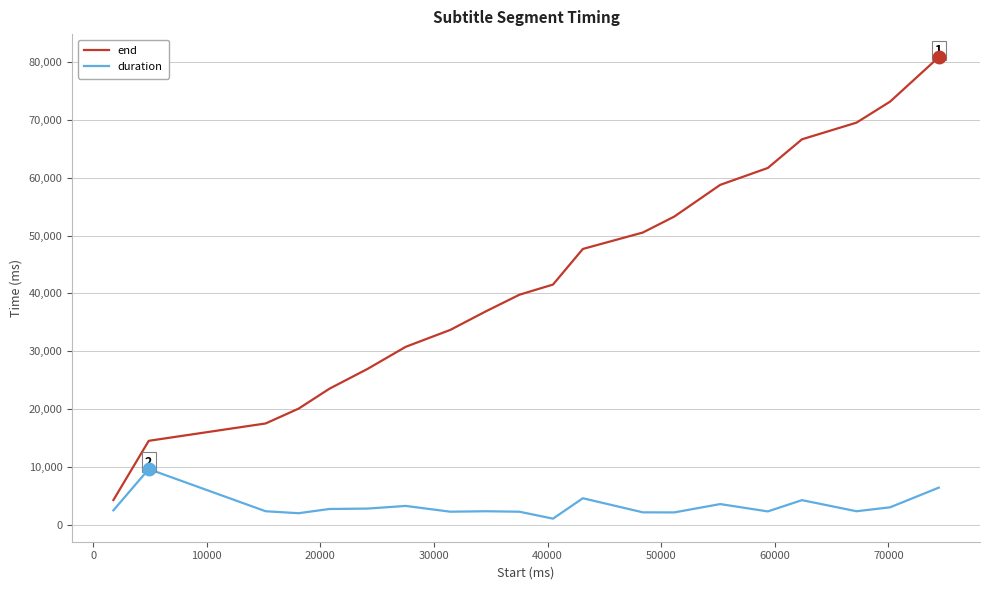

Which series has the largest total across all categories?

end